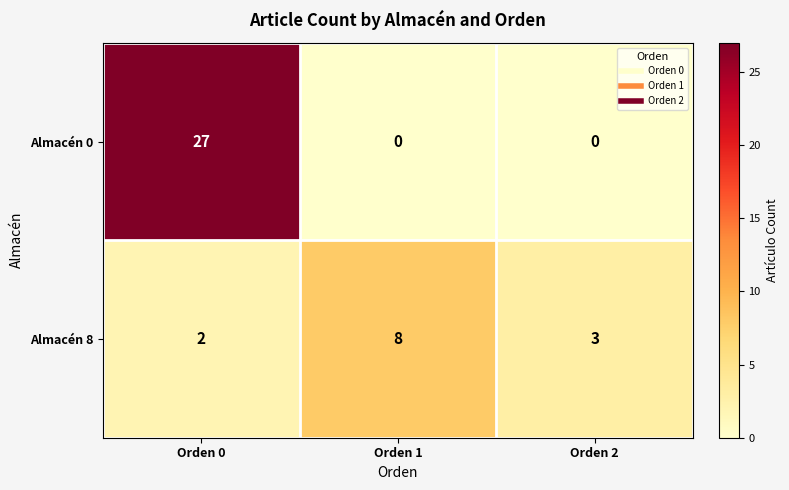

Rank the series by their maximum value, from lowest to highest.

Almacén 8, Almacén 0